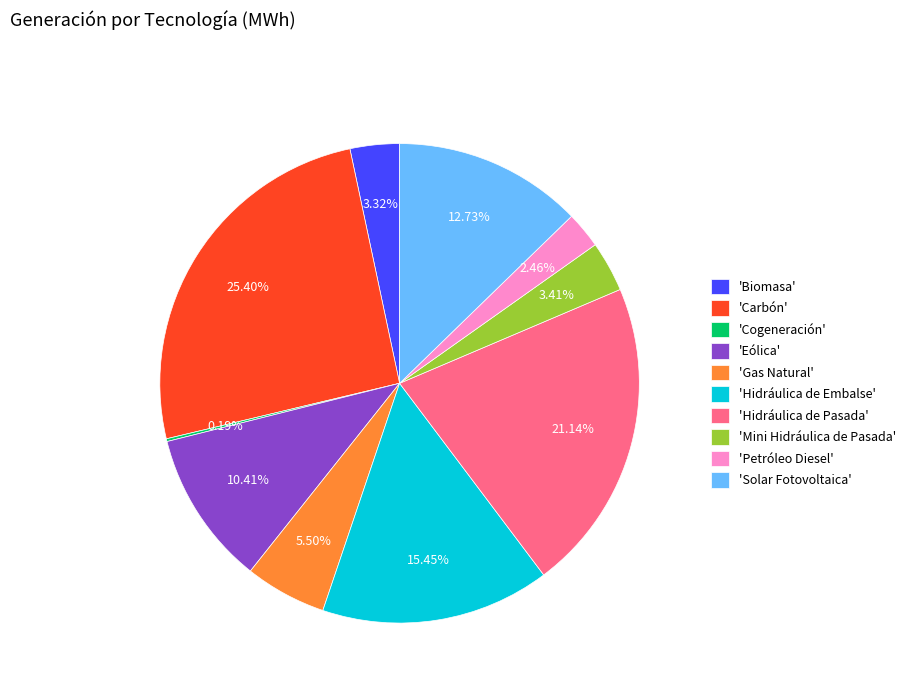

Approximately how many times larger is the value at 'Eólica' compared to 'Biomasa'?

3.1